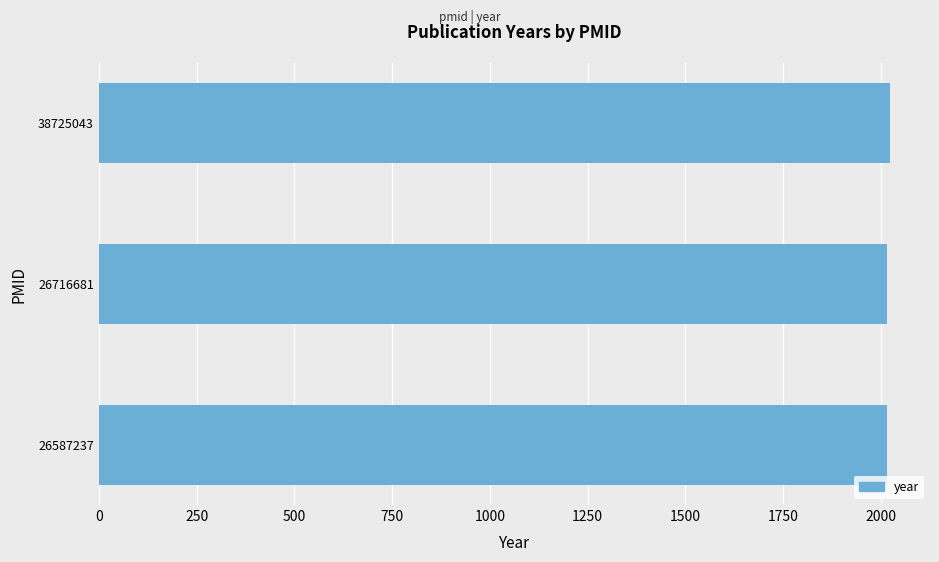

Count the number of data series in this chart.

1